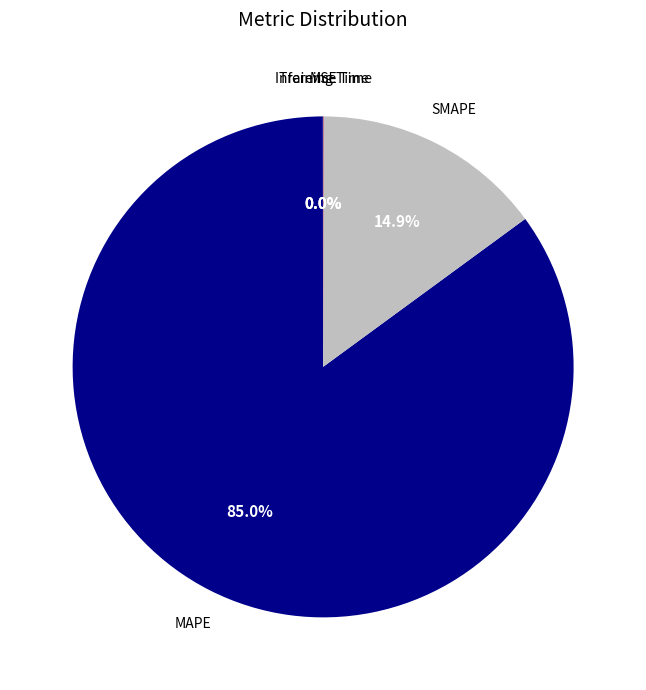

Is there any slice that represents more than half of the pie?

Yes